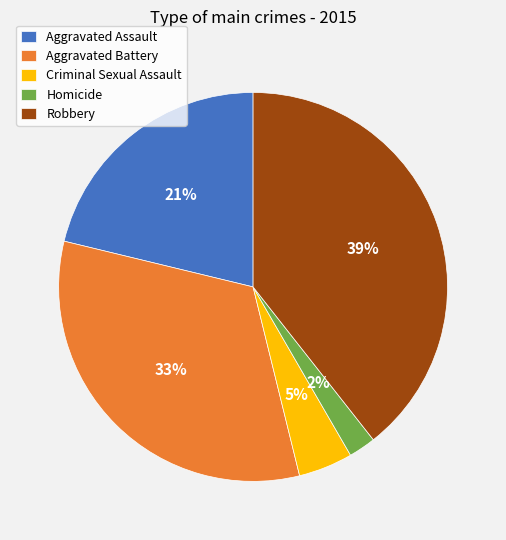

The Robbery slice represents 39% of the pie. True or false?

True